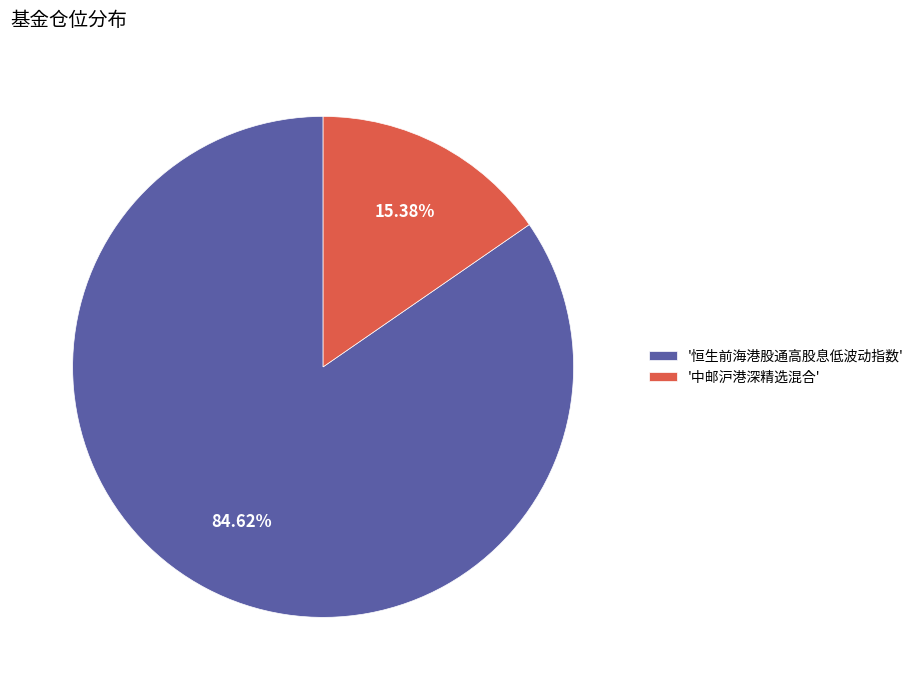

What is the largest slice in the pie chart?

'恒生前海港股通高股息低波动指数'